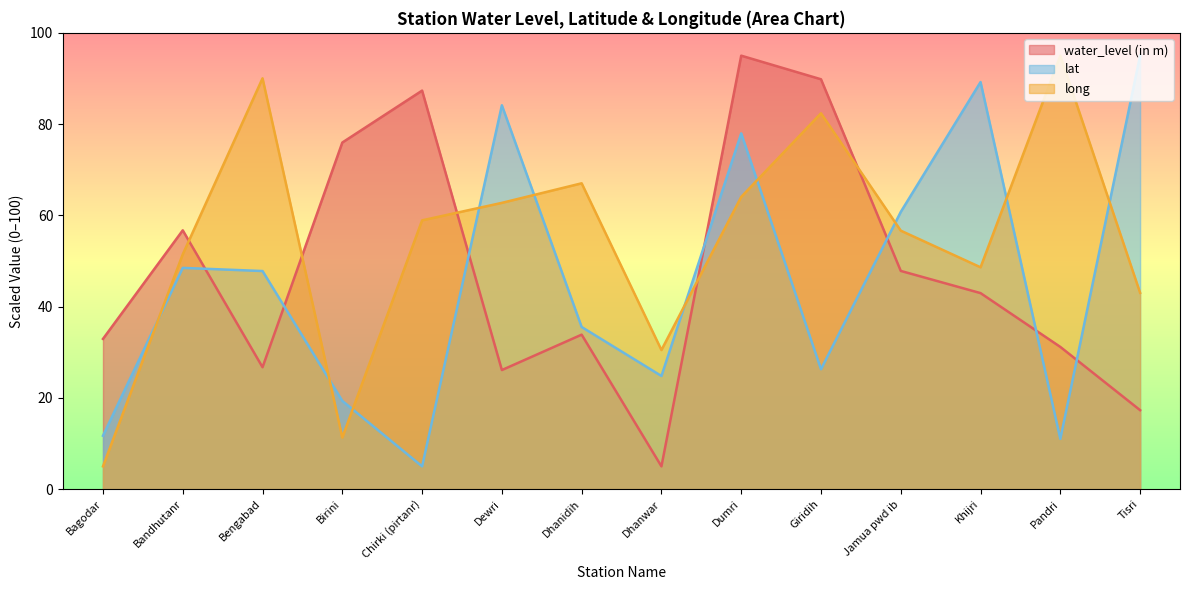

In long, how many points are lower than both neighbors (excluding endpoints)?

3